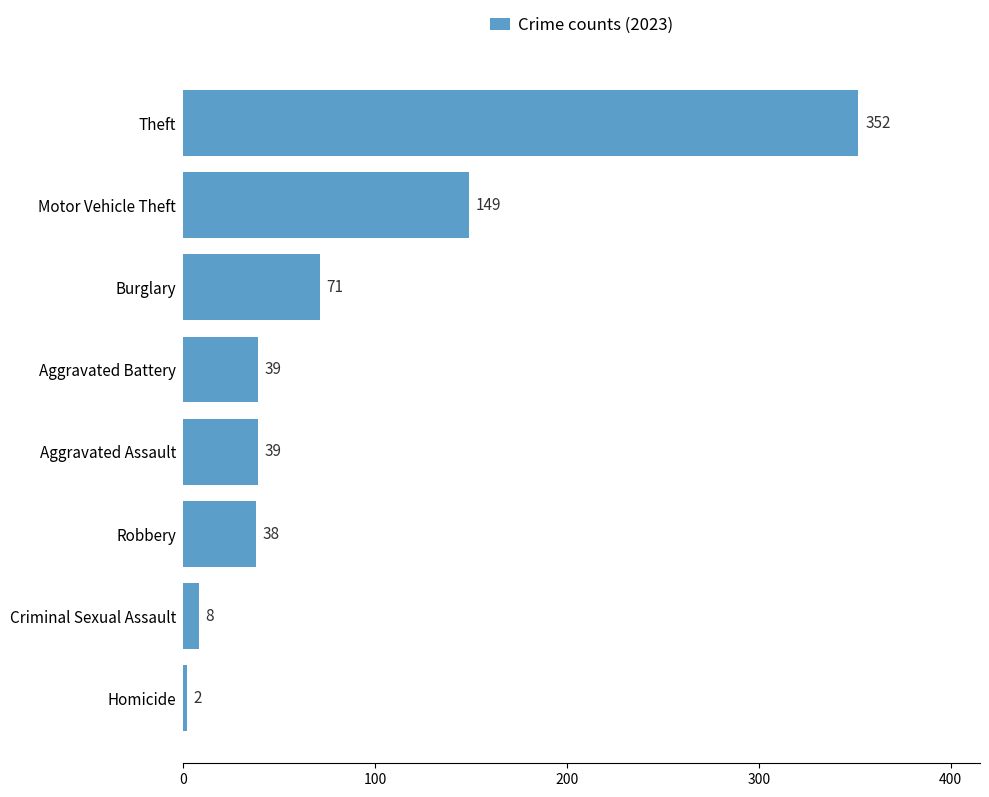

Approximately how many times larger is the value at Aggravated Assault compared to Criminal Sexual Assault?

4.9